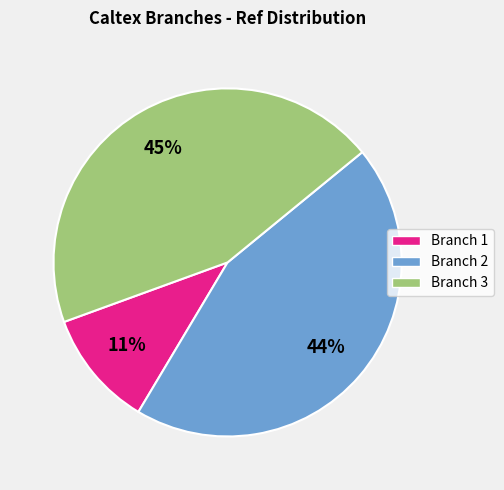

How many segments does this pie chart have?

3